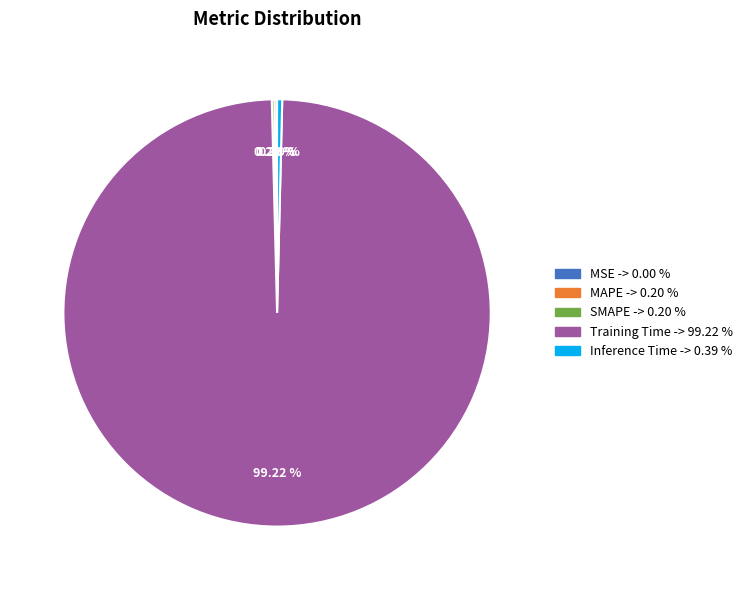

What is the majority slice?

Training Time